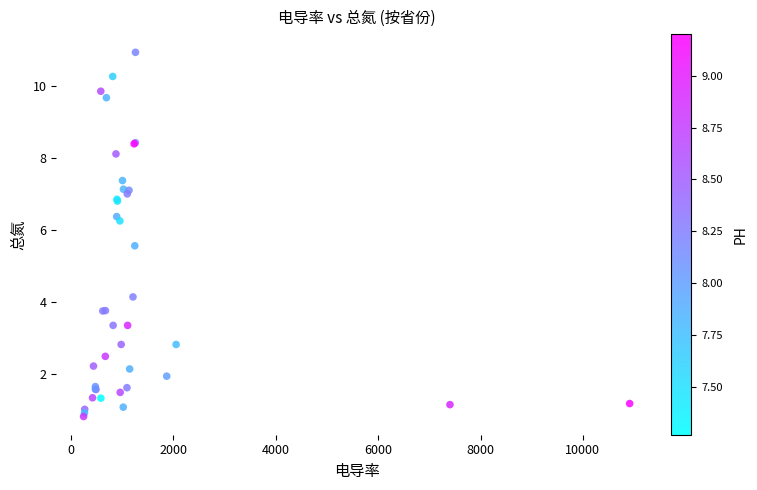

What Y value in the scatter plot is closest to 5?

5.6